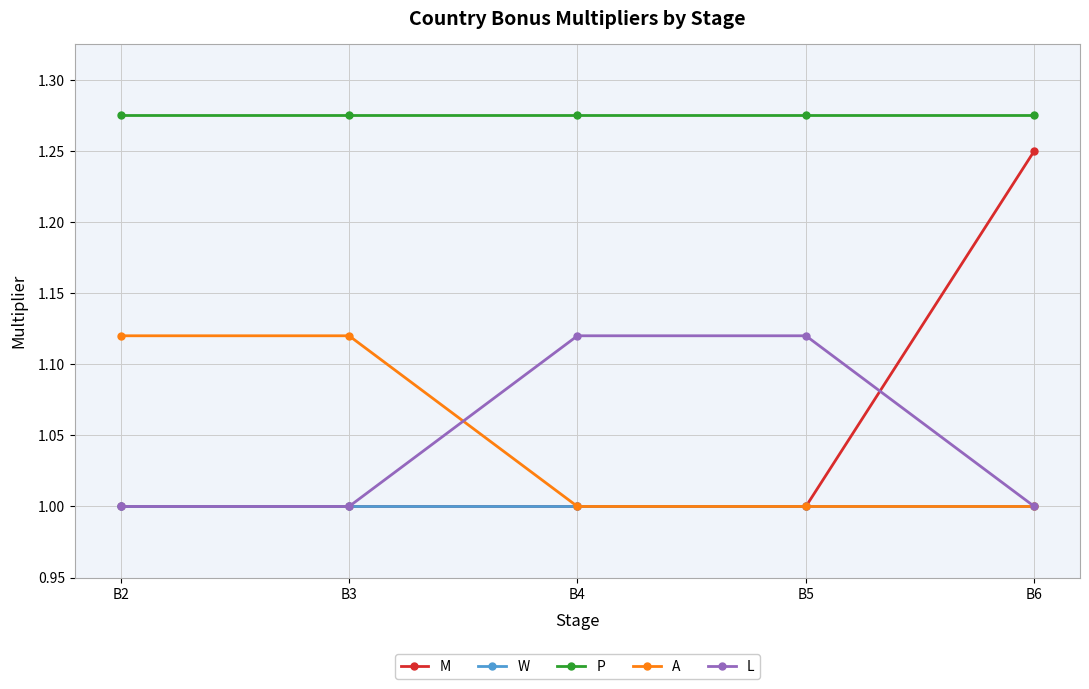

Is this an area chart (filled region under the line)?

No